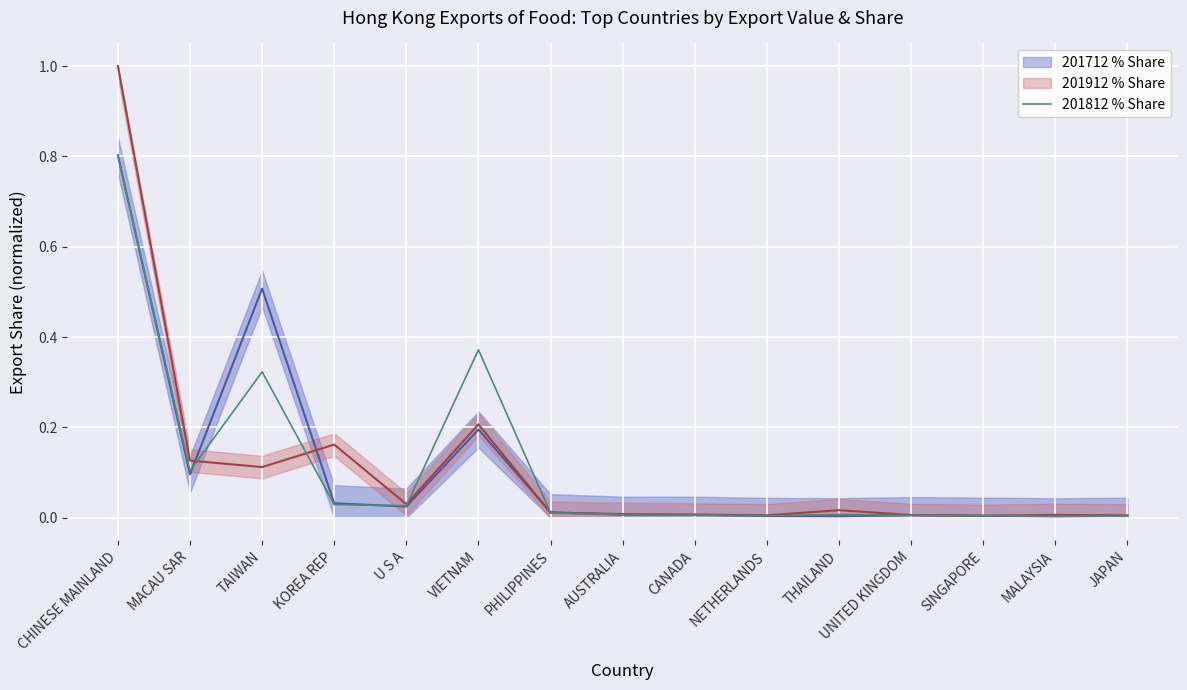

The value at U S A is 0.0. True or false?

True